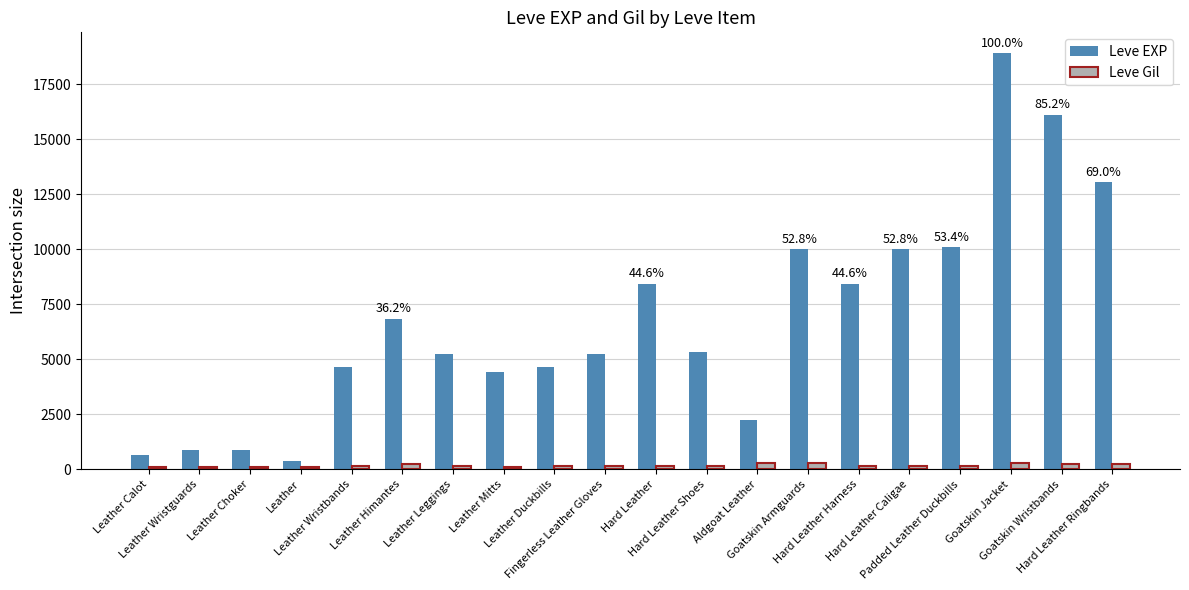

What is the highest value of the Leve EXP series?

18910